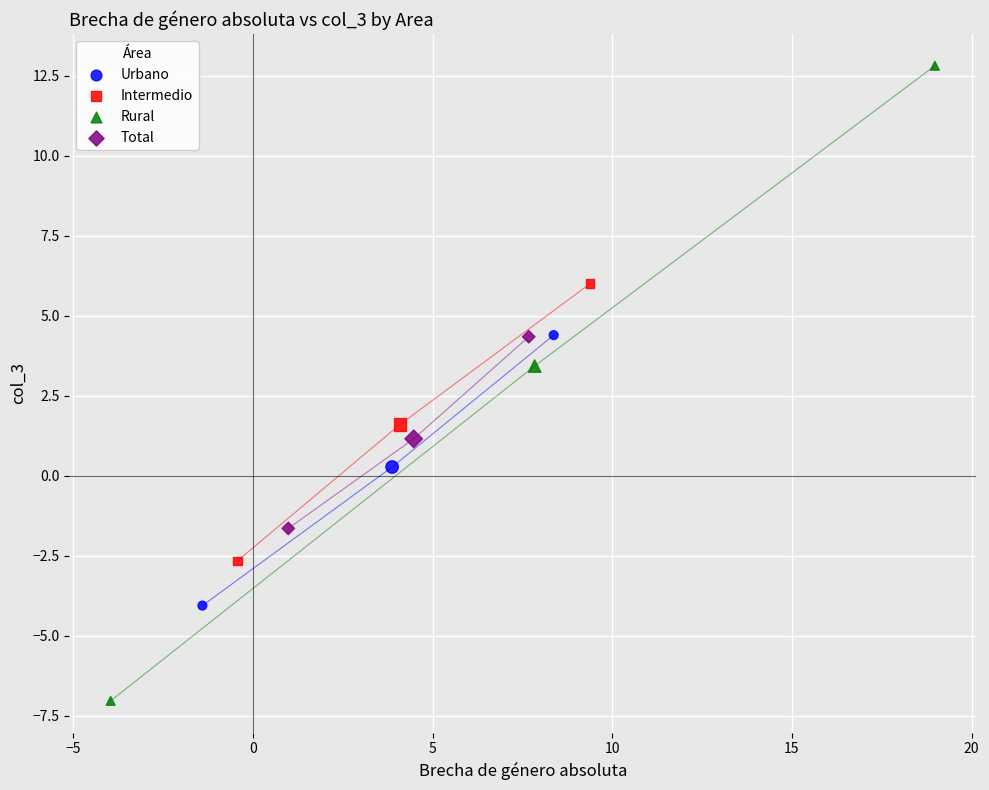

Which series reaches the minimum Y coordinate?

Rural